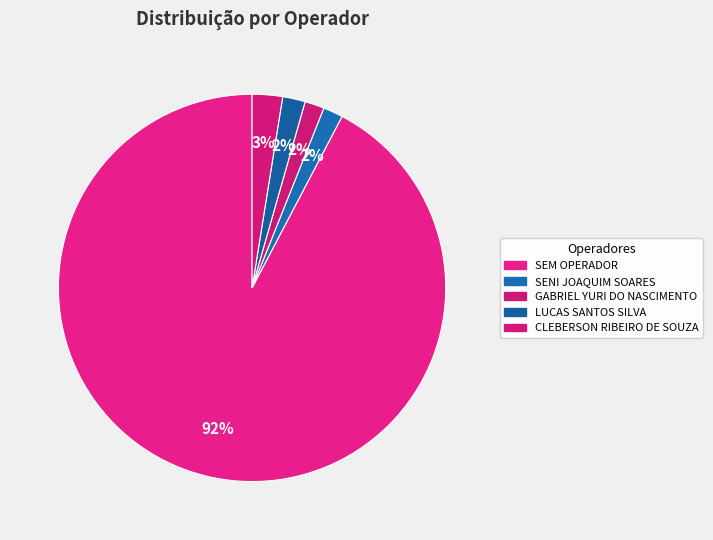

What percentage is NOT represented by SEM OPERADOR?

7.7%